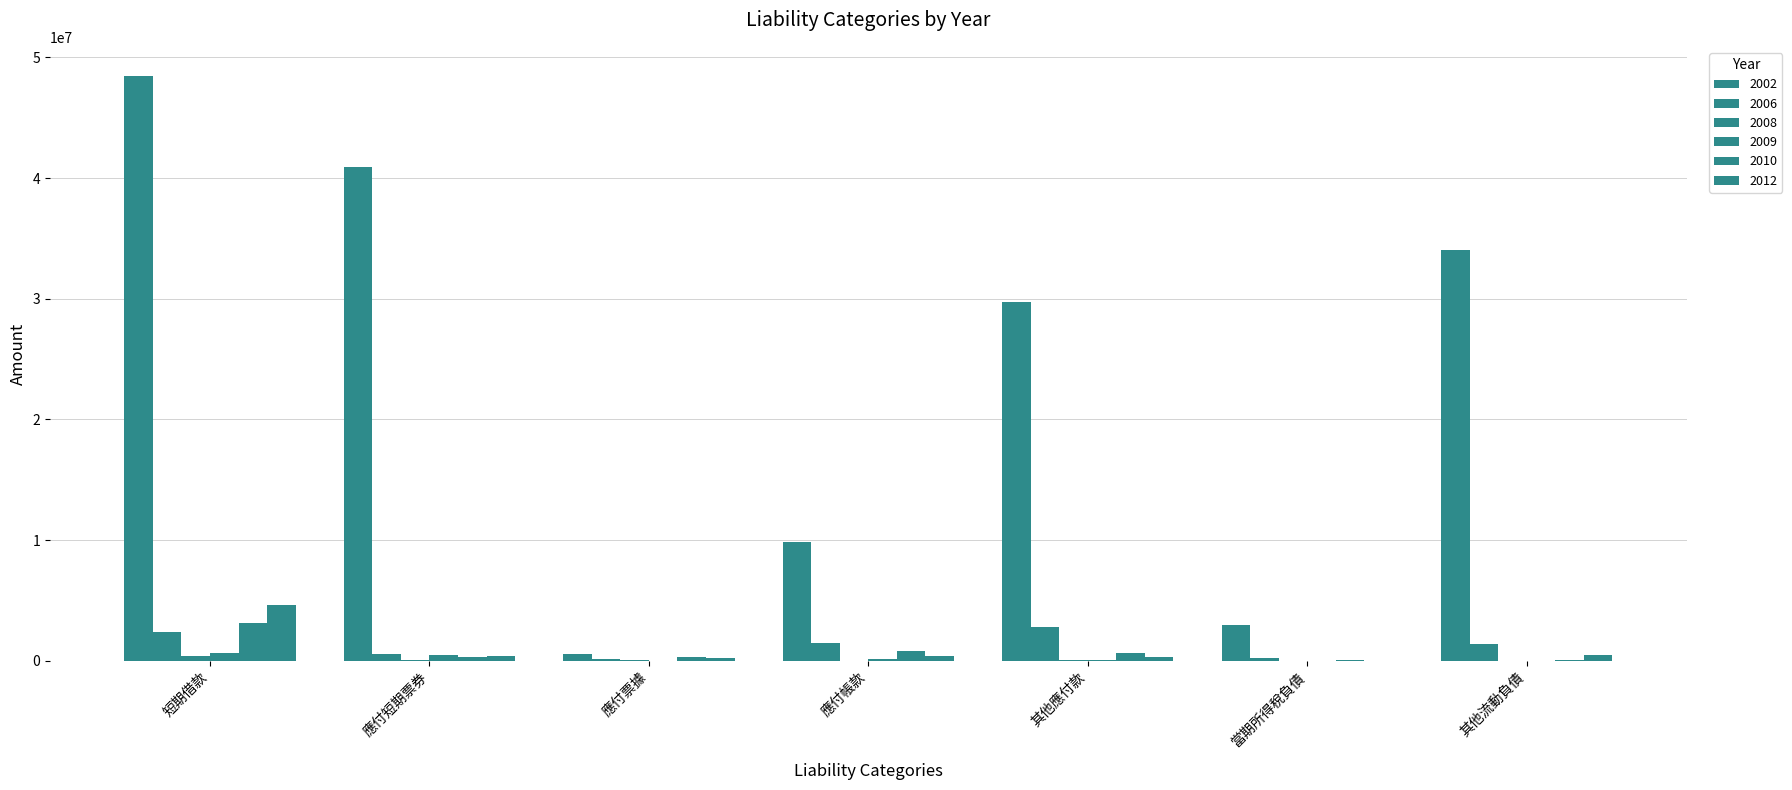

How many series are shown in this chart?

6